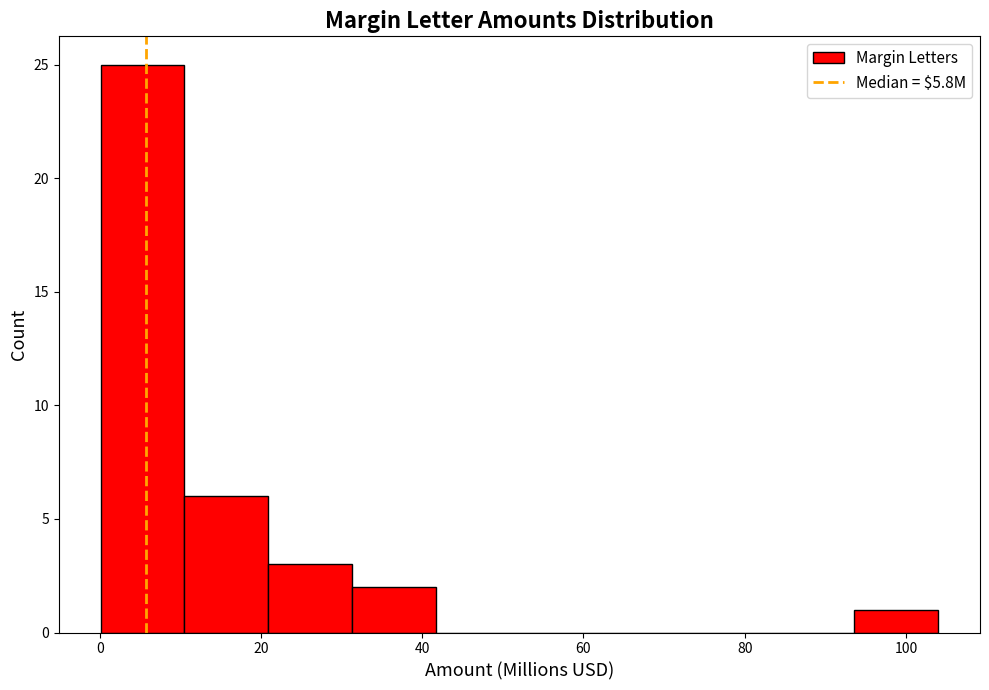

What is the height of the bar covering 10 to 20 on the x-axis? Neither the bar edges nor the heights are printed on the chart, so give them approximately, as read against the axes.

6